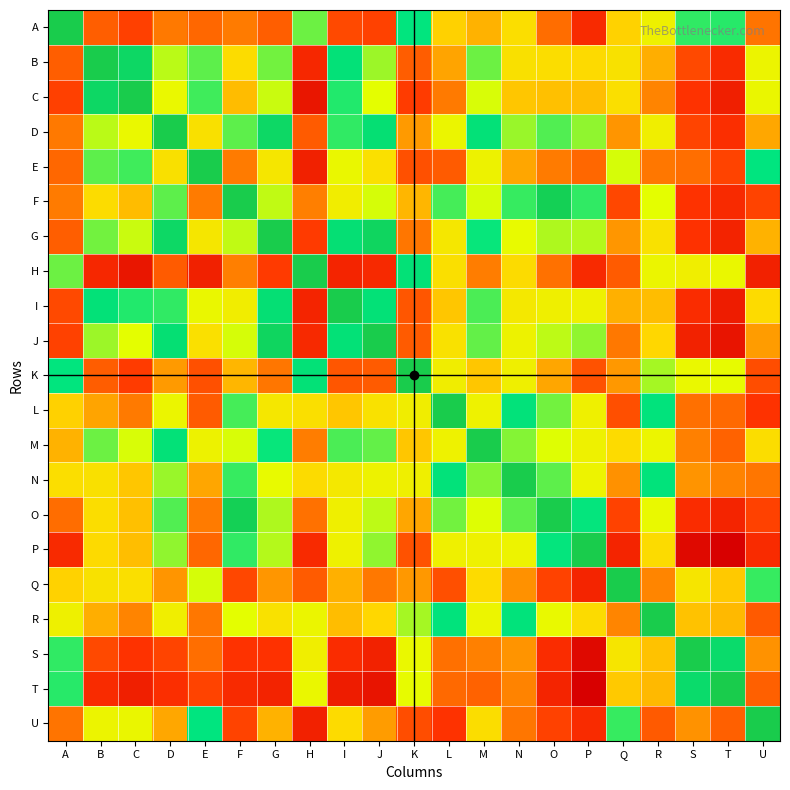

List the series in order of their peak value, lowest first.

N, M, R, K, L, D, A, F, B, O, Q, G, U, E, I, C, H, J, S, P, T